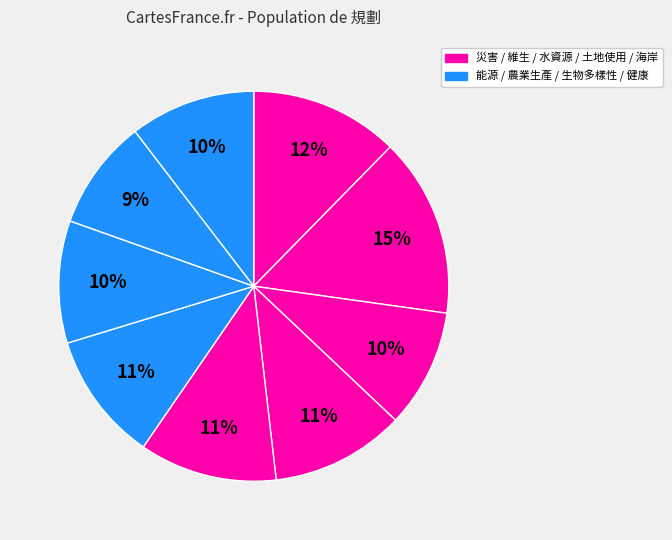

How many slices are in this pie chart?

9